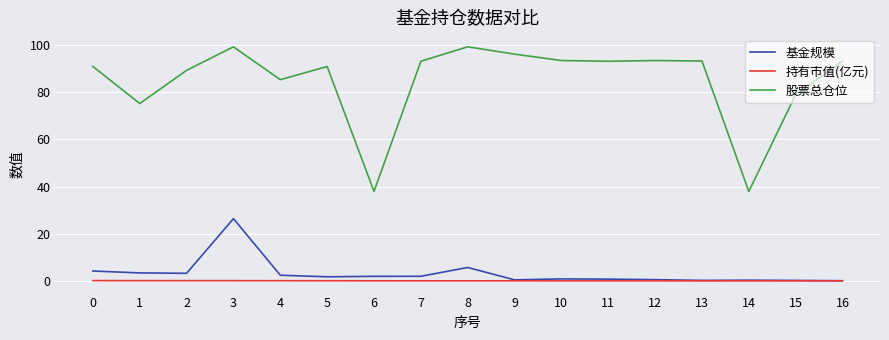

Rank the series by their maximum value, from highest to lowest.

股票总仓位, 基金规模, 持有市值(亿元)